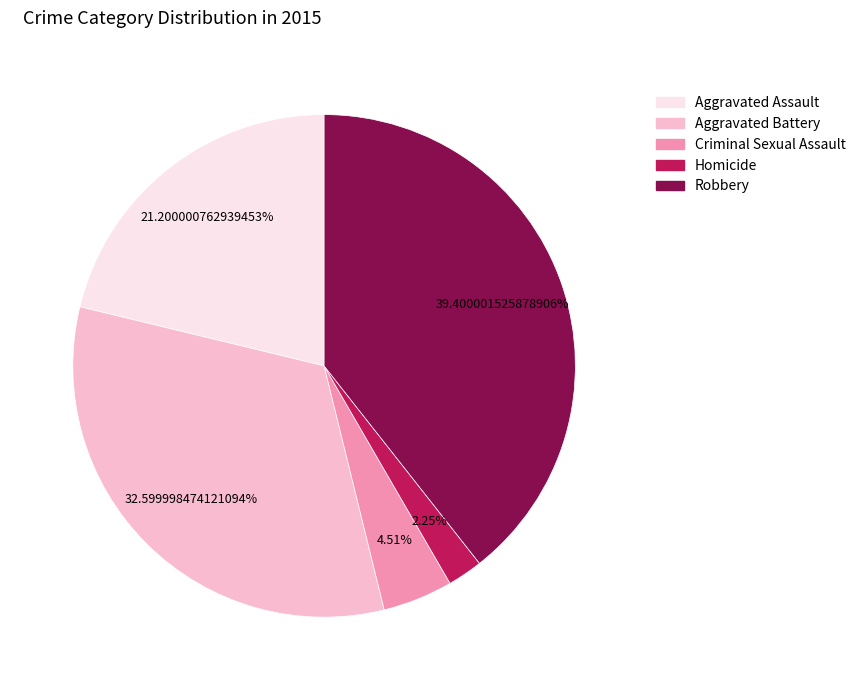

To the nearest percent, what portion does Aggravated Assault represent?

21%